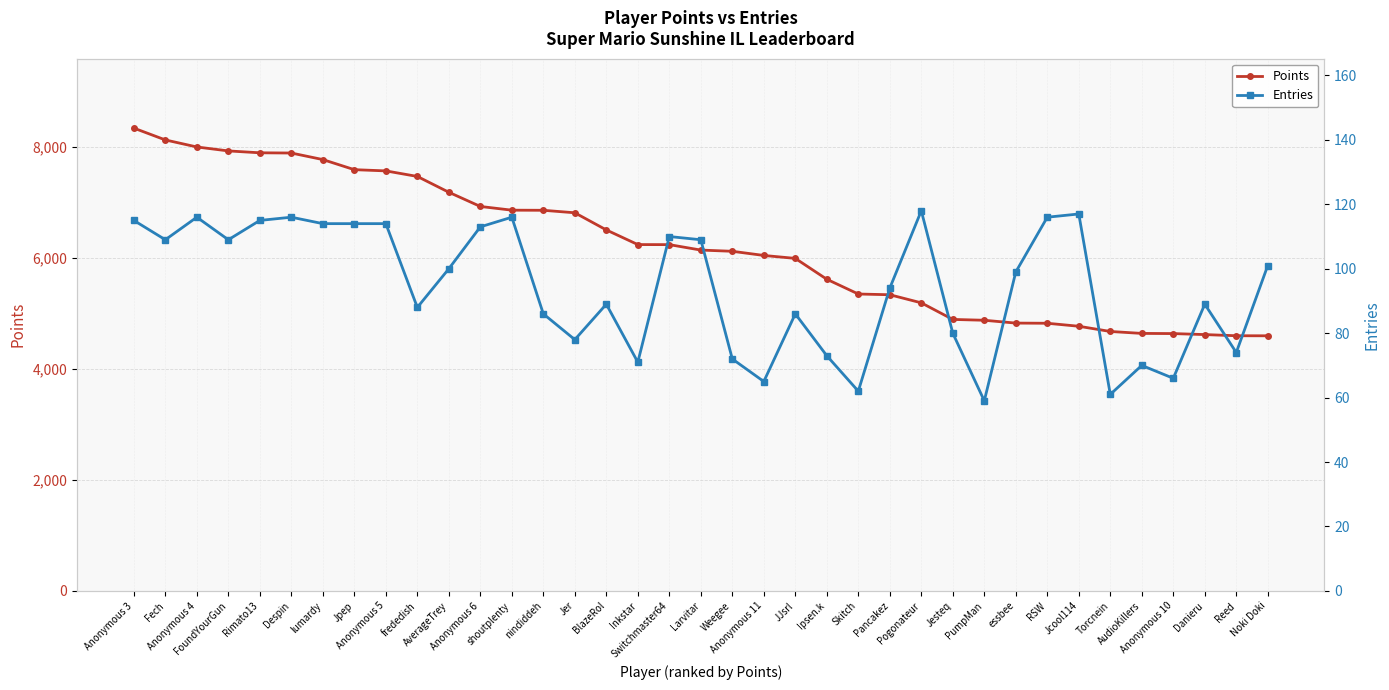

Count the number of data series in this chart.

2